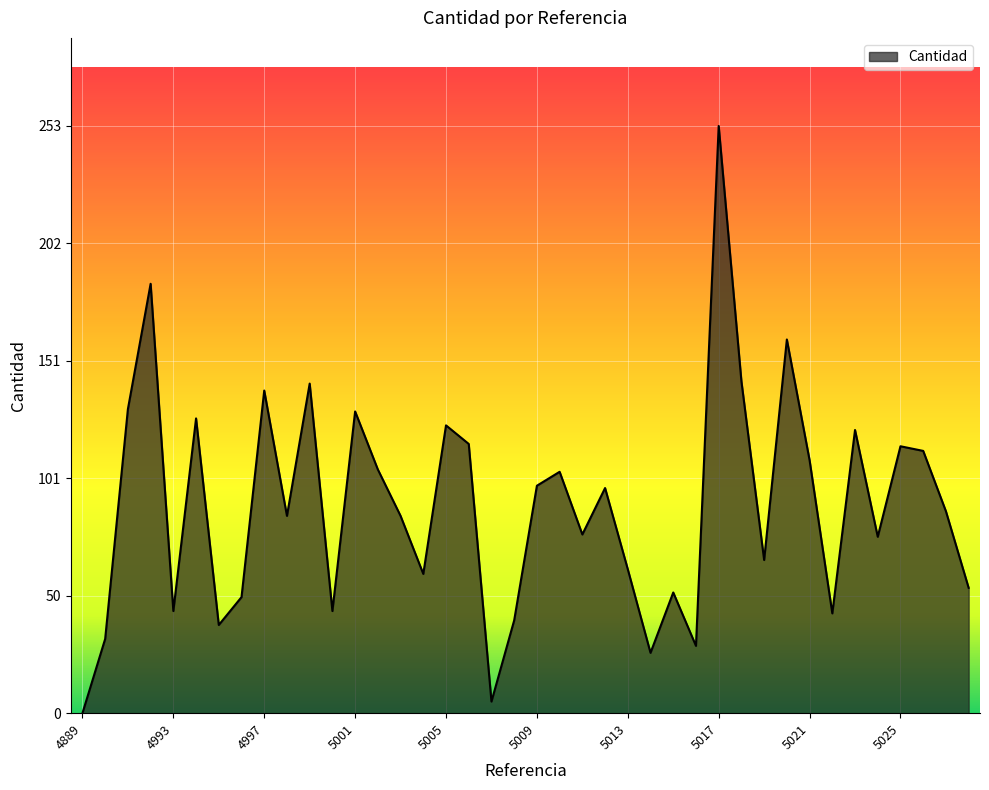

What is the difference between the maximum and minimum values?

253